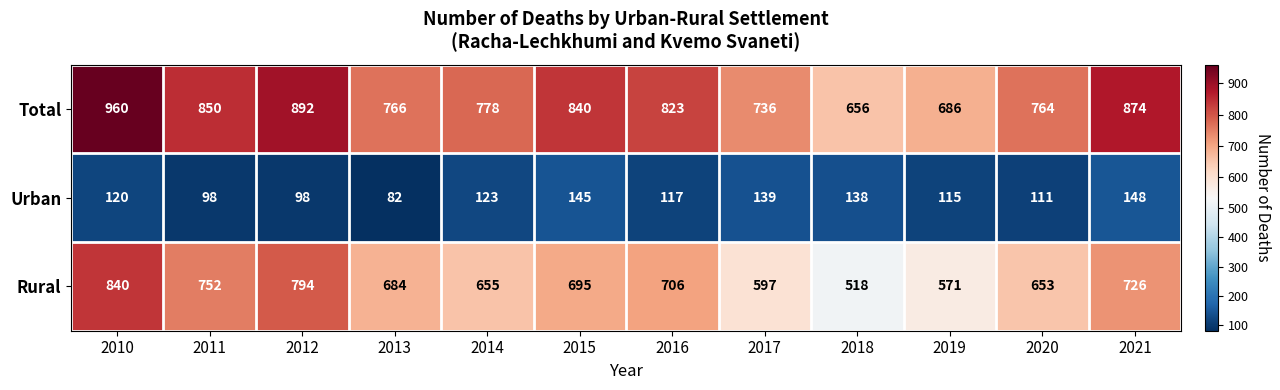

At 2020, list the series in order from largest to smallest.

Total, Rural, Urban